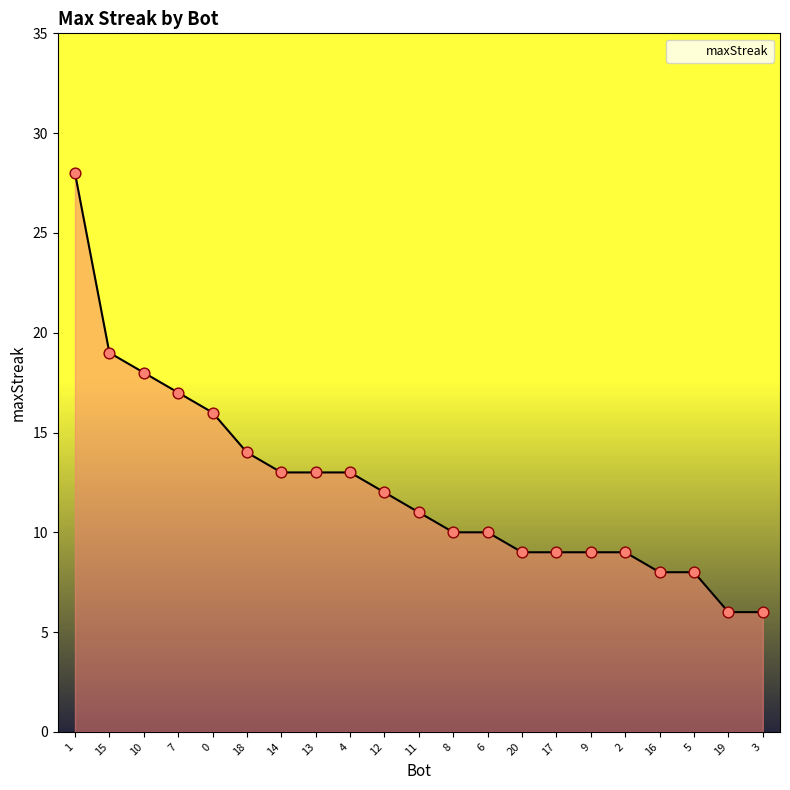

Which has a higher value, 6 or 5?

6